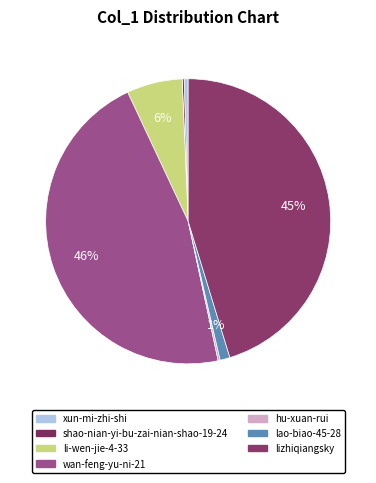

Rank the categories by value from highest to lowest.

wan-feng-yu-ni-21, lizhiqiangsky, li-wen-jie-4-33, lao-biao-45-28, xun-mi-zhi-shi, shao-nian-yi-bu-zai-nian-shao-19-24, hu-xuan-rui